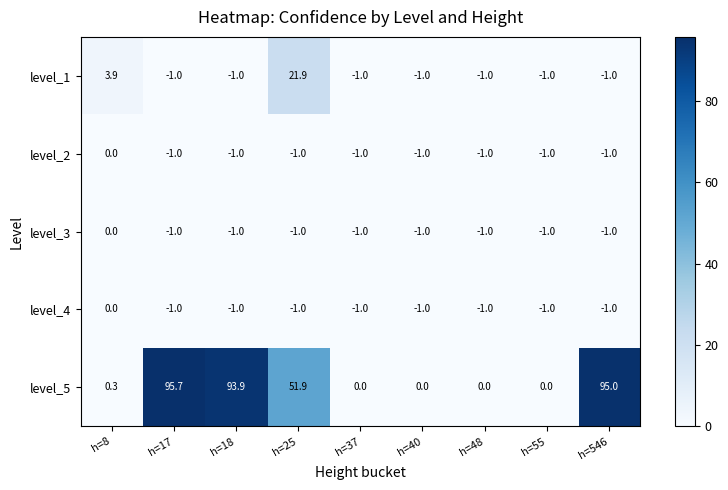

The value of level_4 at h=18 is -1.4. True or false?

False